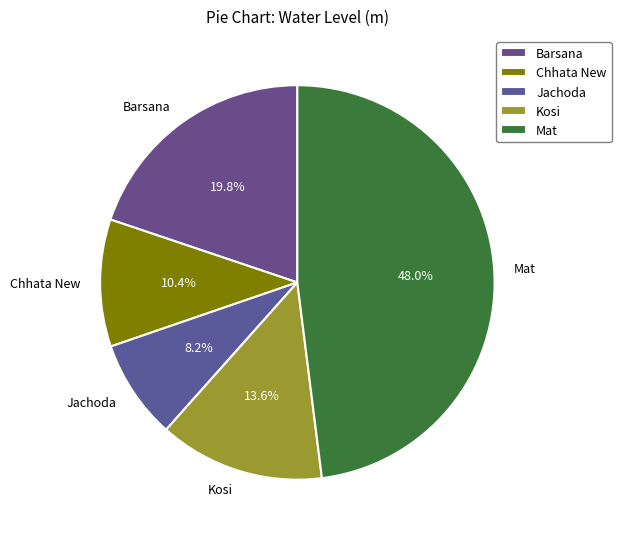

Count the number of slices in the pie.

5